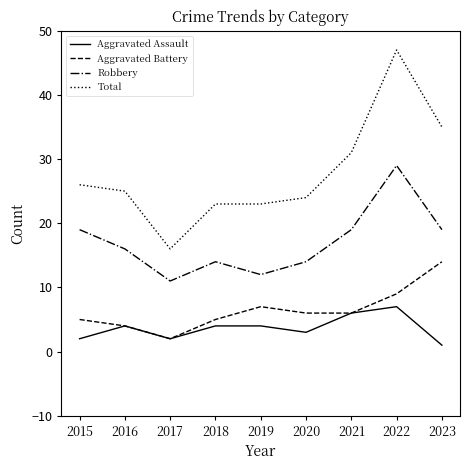

Where is the first local maximum for Aggravated Assault?

2016